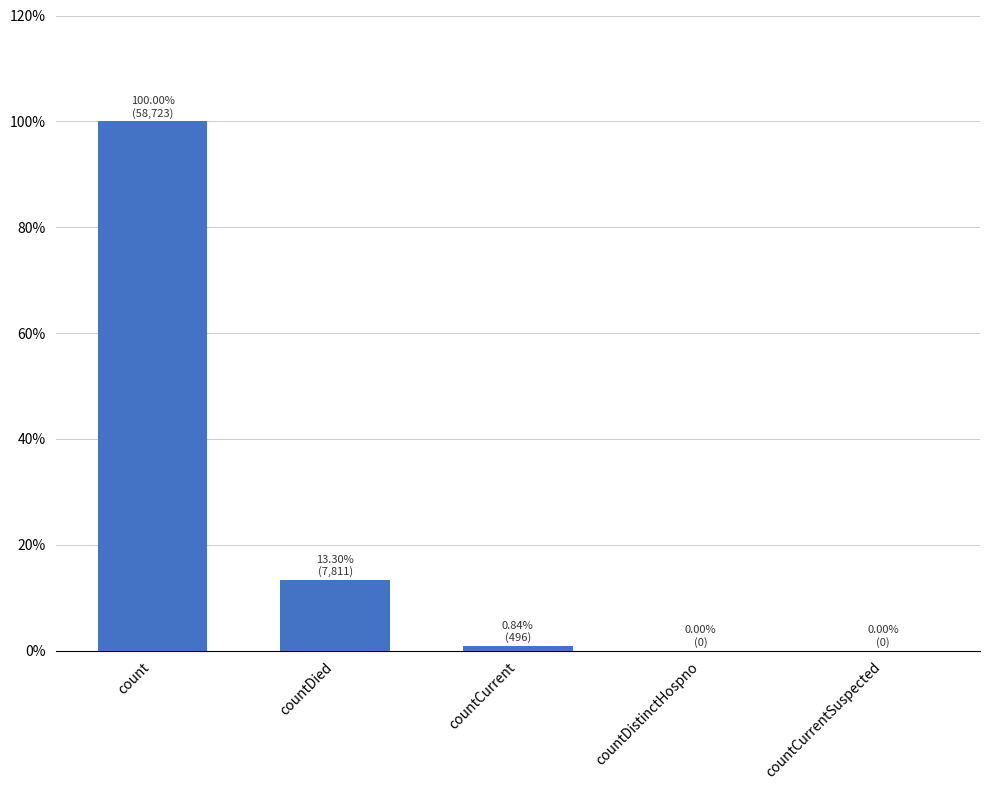

At which category does the chart reach its peak across all series?

count